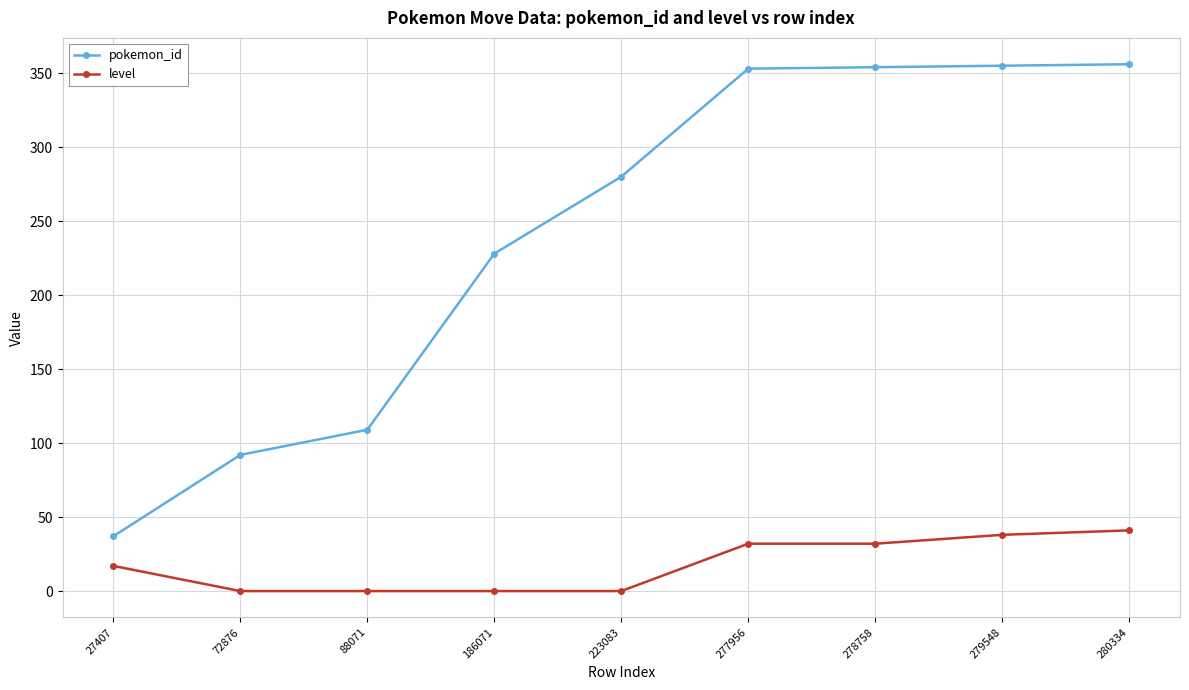

Rank the series by their average value, from lowest to highest.

level, pokemon_id